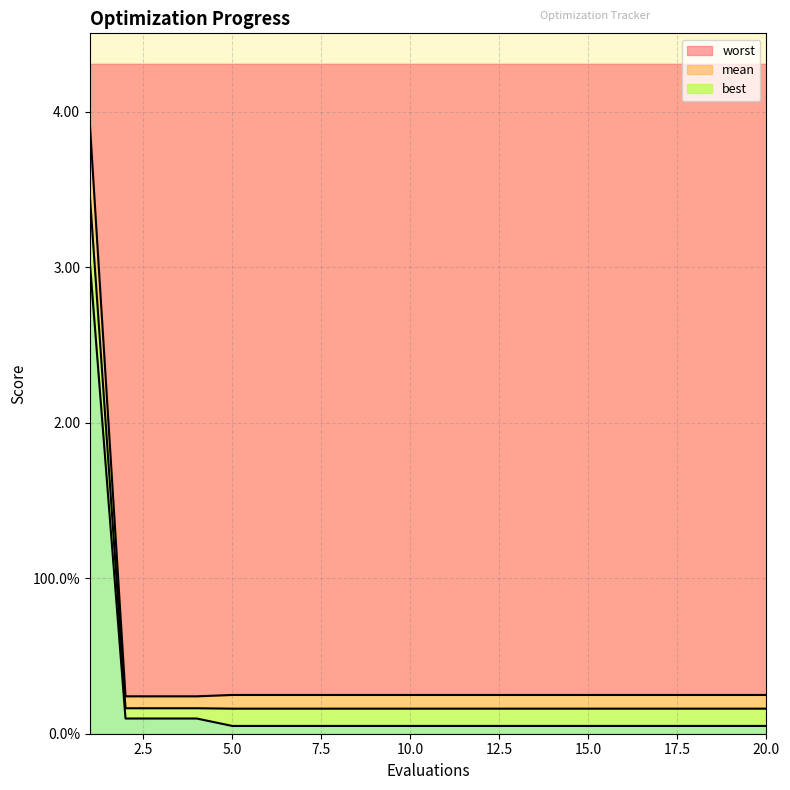

True or false: best and worst intersect in this chart.

False